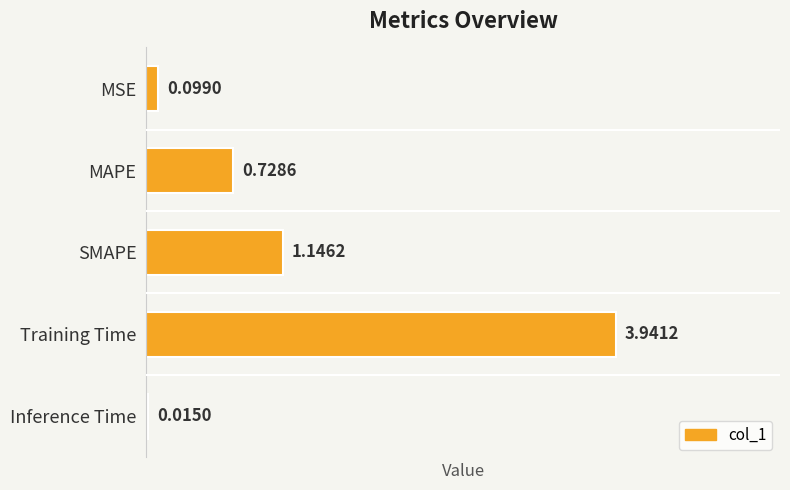

Between MAPE and Inference Time, which is larger?

MAPE